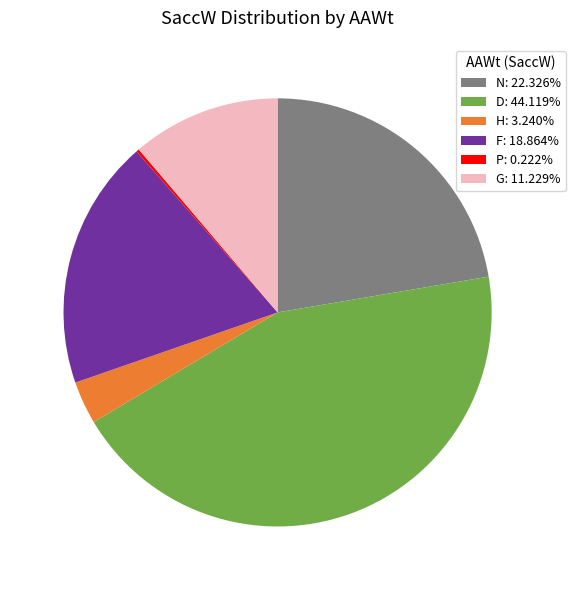

Is the sum of F: 18.864% and H: 3.240% greater than half?

No